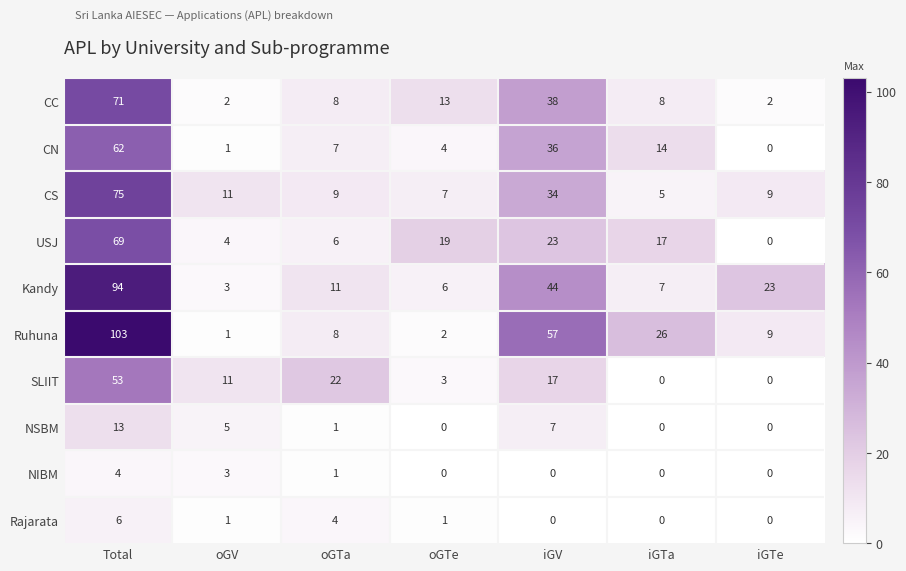

How many distinct data groups are displayed?

10